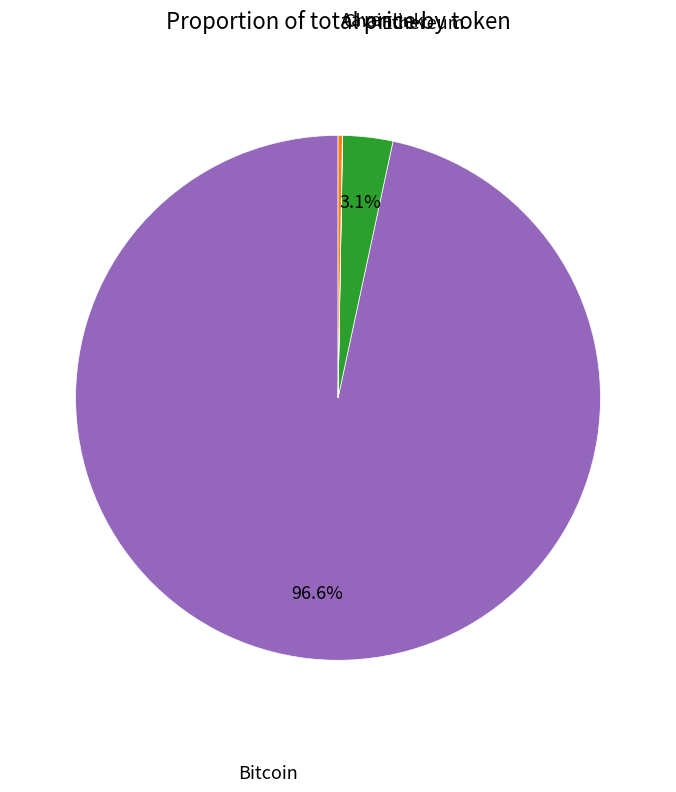

To the nearest percent, what is the difference between the largest and smallest slice percentages?

97%